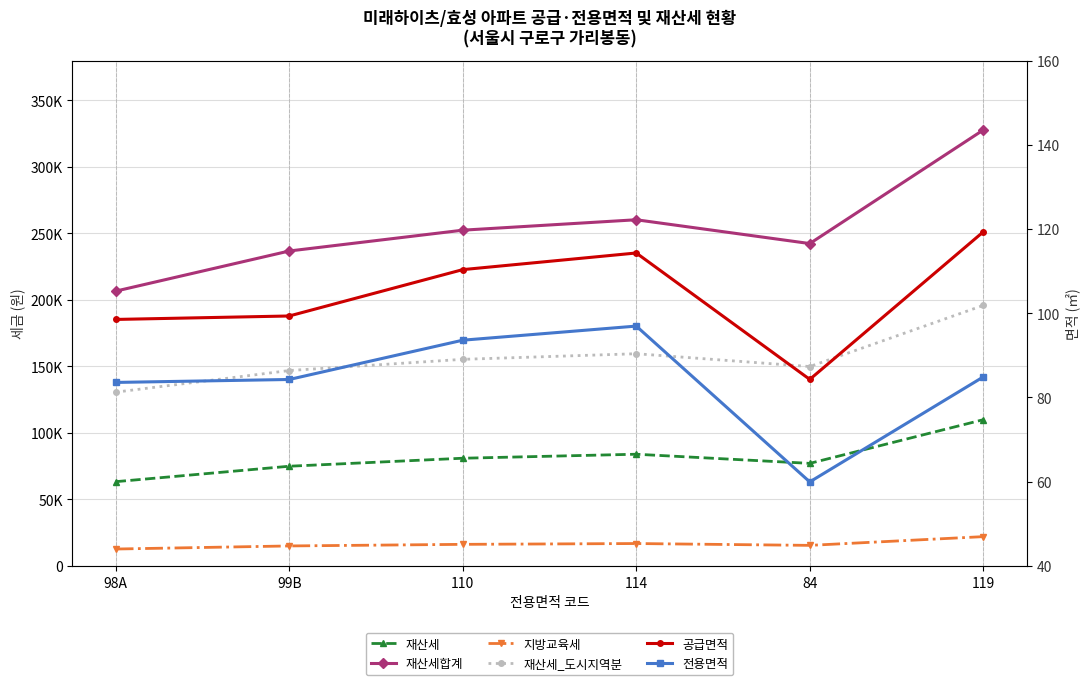

What position from the left is 119?

6